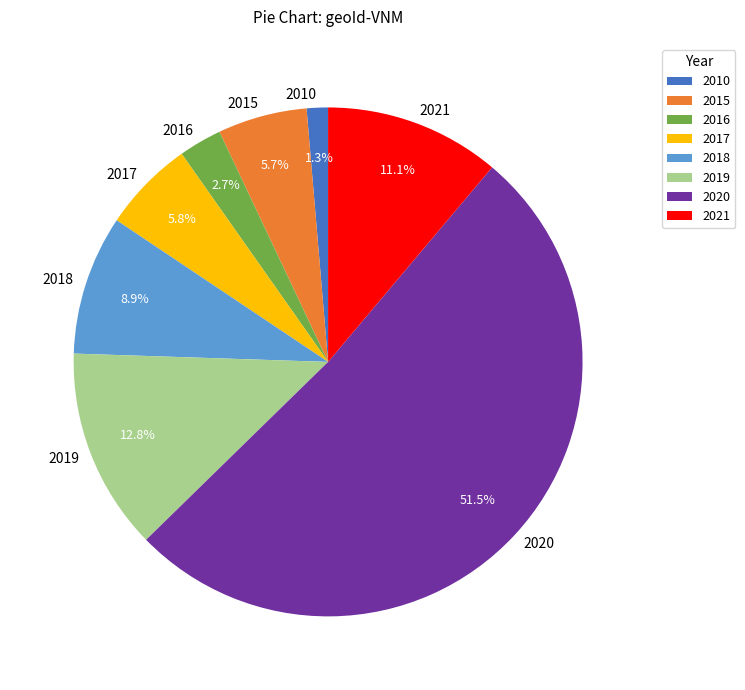

Approximately how many times larger is the value at 2017 compared to 2019?

0.5